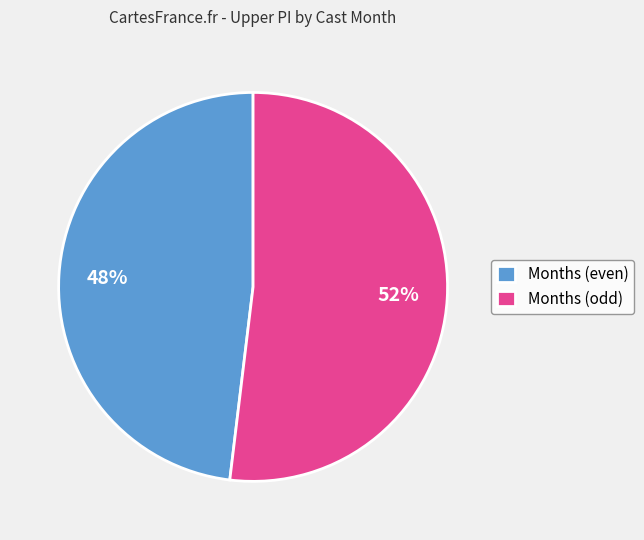

Which has a higher value, Months (odd) or Months (even)?

Months (odd)